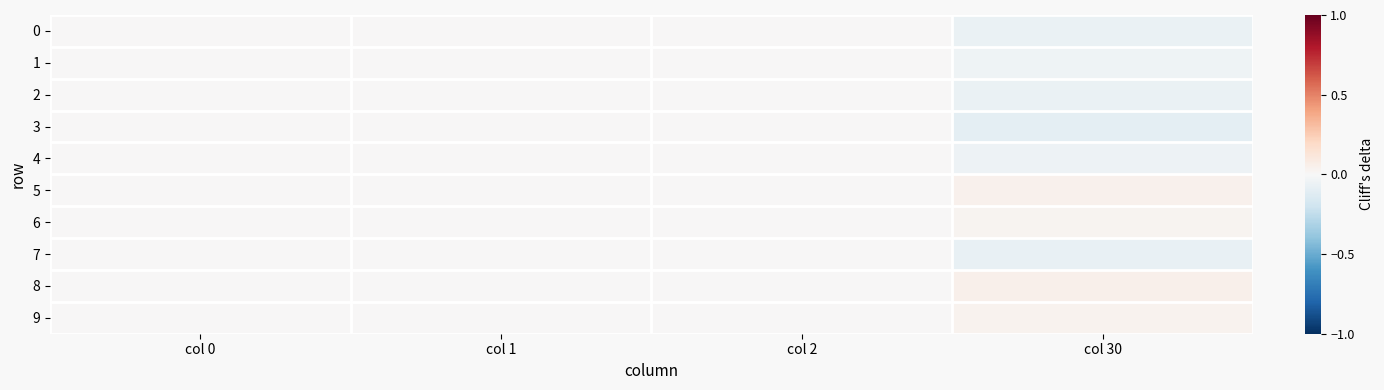

Between col 0 and col 30, which series saw the biggest shift?

3